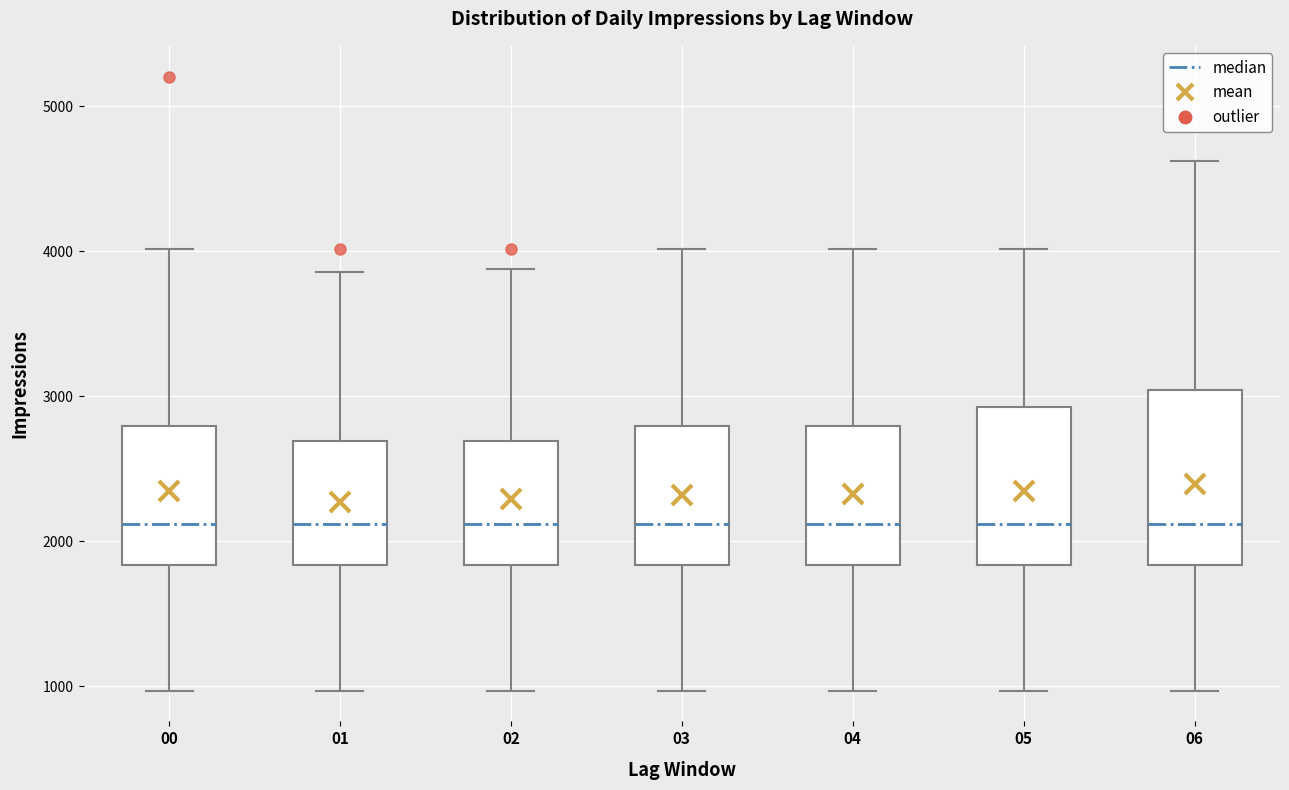

Reading left to right, transcribe this box plot: for each box, give where its median line is, the range the box spans, and where its two whiskers end, as read against the y-axis. The values are not printed on the chart, so give them approximately, as read against the axis.

00: median 2100, box 1800 to 2800, whiskers 1000 to 4000
01: median 2100, box 1800 to 2700, whiskers 1000 to 3900
02: median 2100, box 1800 to 2700, whiskers 1000 to 3900
03: median 2100, box 1800 to 2800, whiskers 1000 to 4000
04: median 2100, box 1800 to 2800, whiskers 1000 to 4000
05: median 2100, box 1800 to 2900, whiskers 1000 to 4000
06: median 2100, box 1800 to 3000, whiskers 1000 to 4600